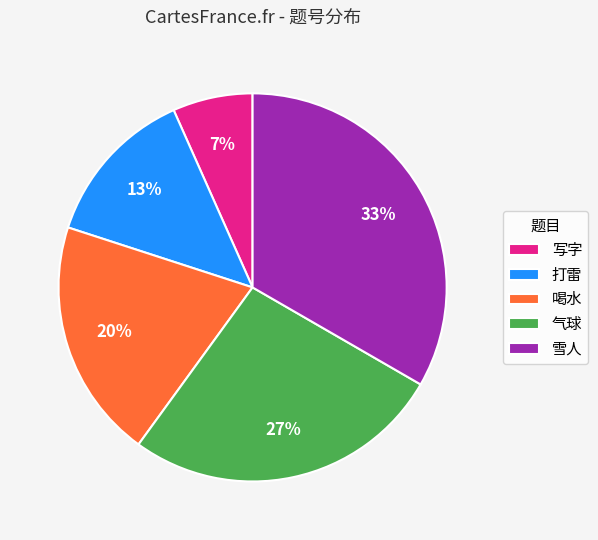

Does any single category account for the majority?

No